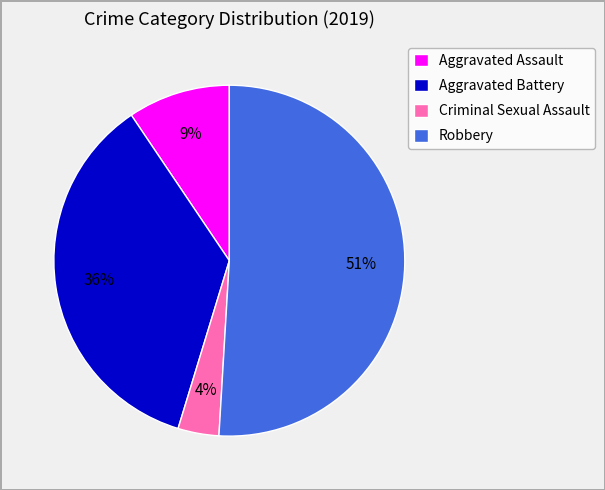

How many segments does this pie chart have?

4